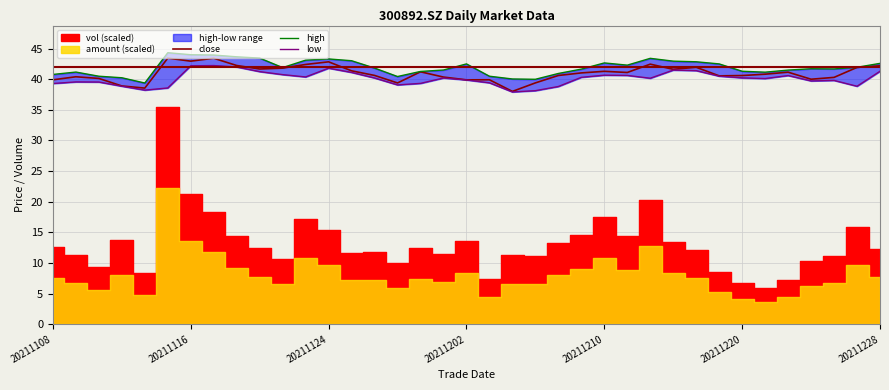

True or false: close has more than 2 points higher than both neighbors.

True